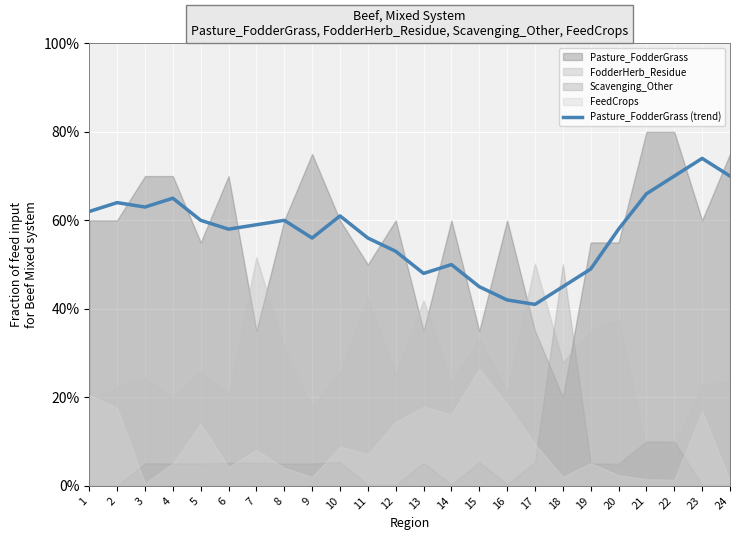

True or false: there are more than 1 points higher than both neighbors.

True